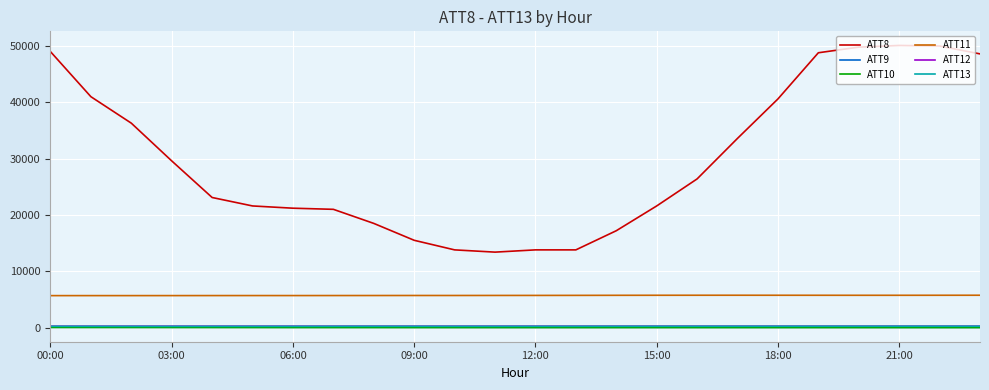

What is the lowest value of the ATT8 series?

13400.0